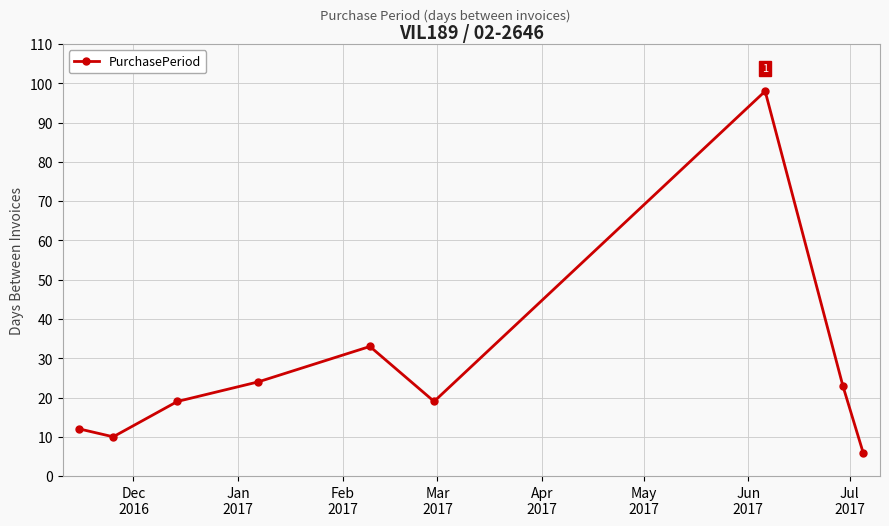

What is the smallest value displayed?

6